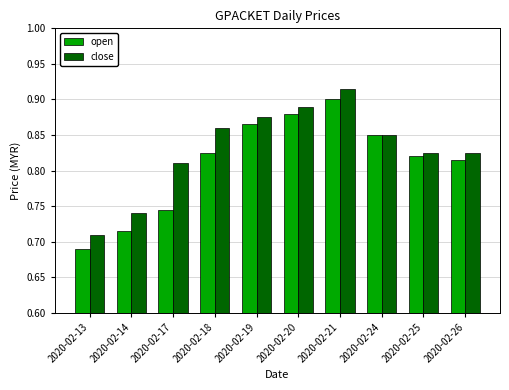

At which category is the sum across all series the highest?

2020-02-21